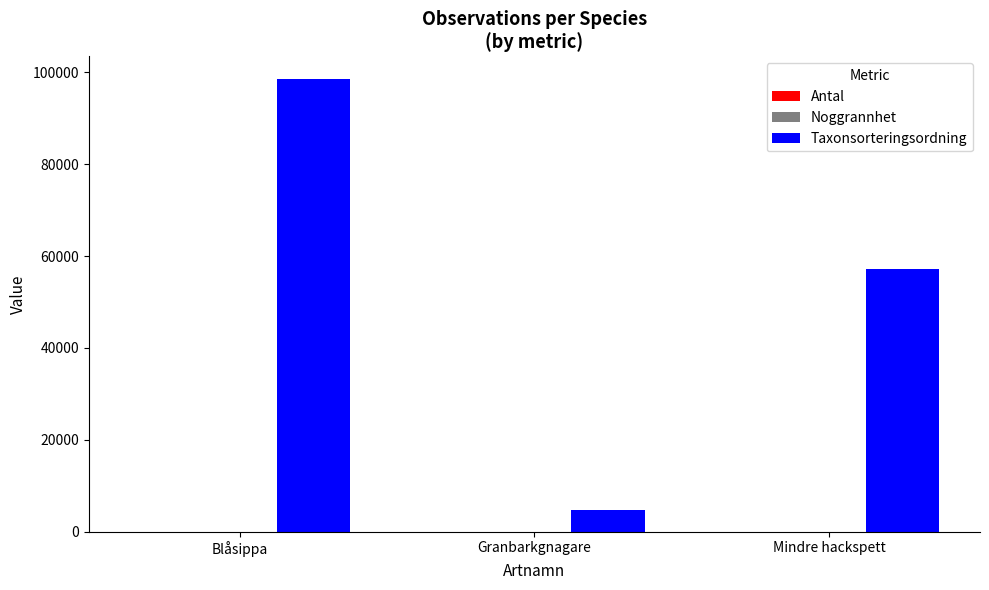

The value of Taxonsorteringsordning at Mindre hackspett is 36451. True or false?

False